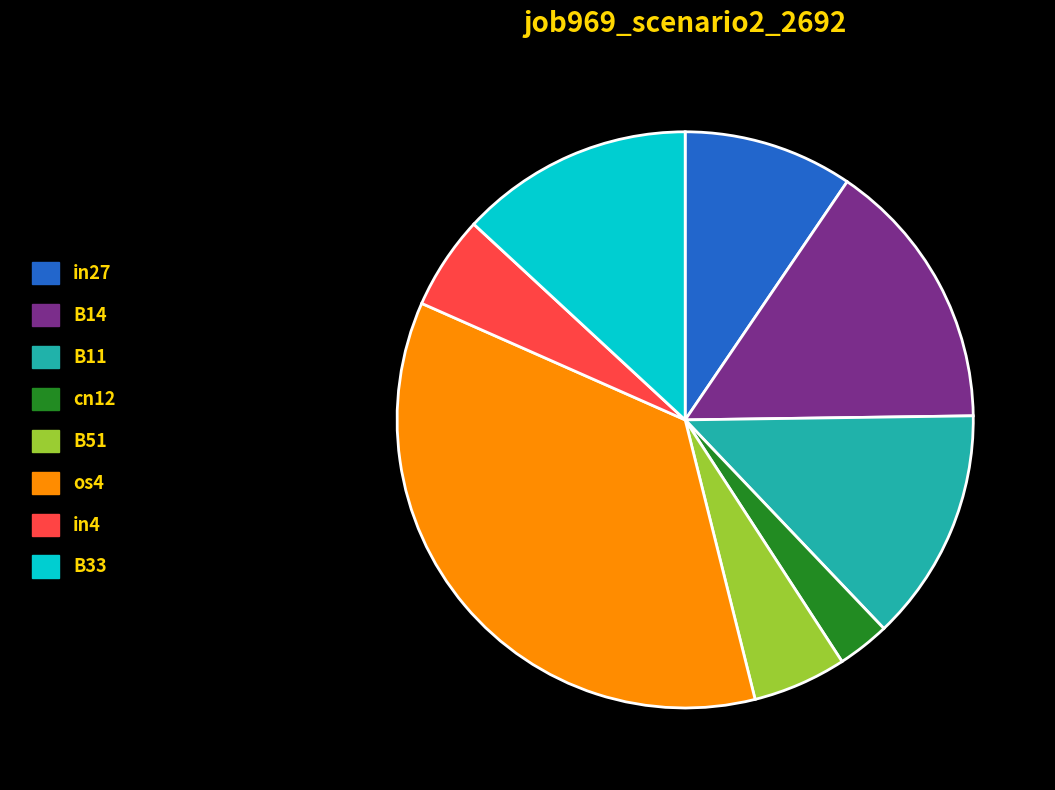

True or false: in27 accounts for 10% of the total.

True